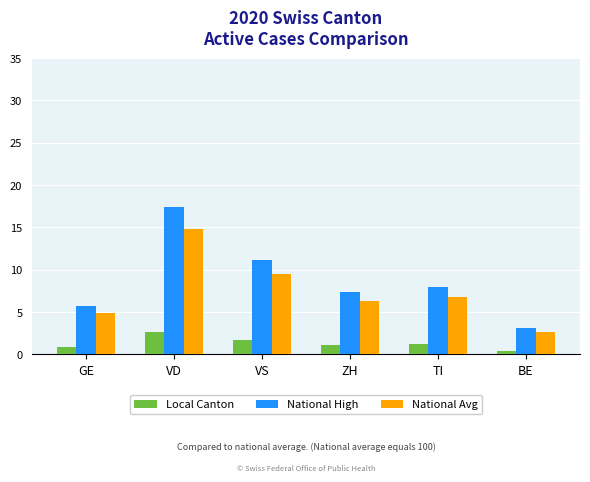

How many groups of bars are there?

6